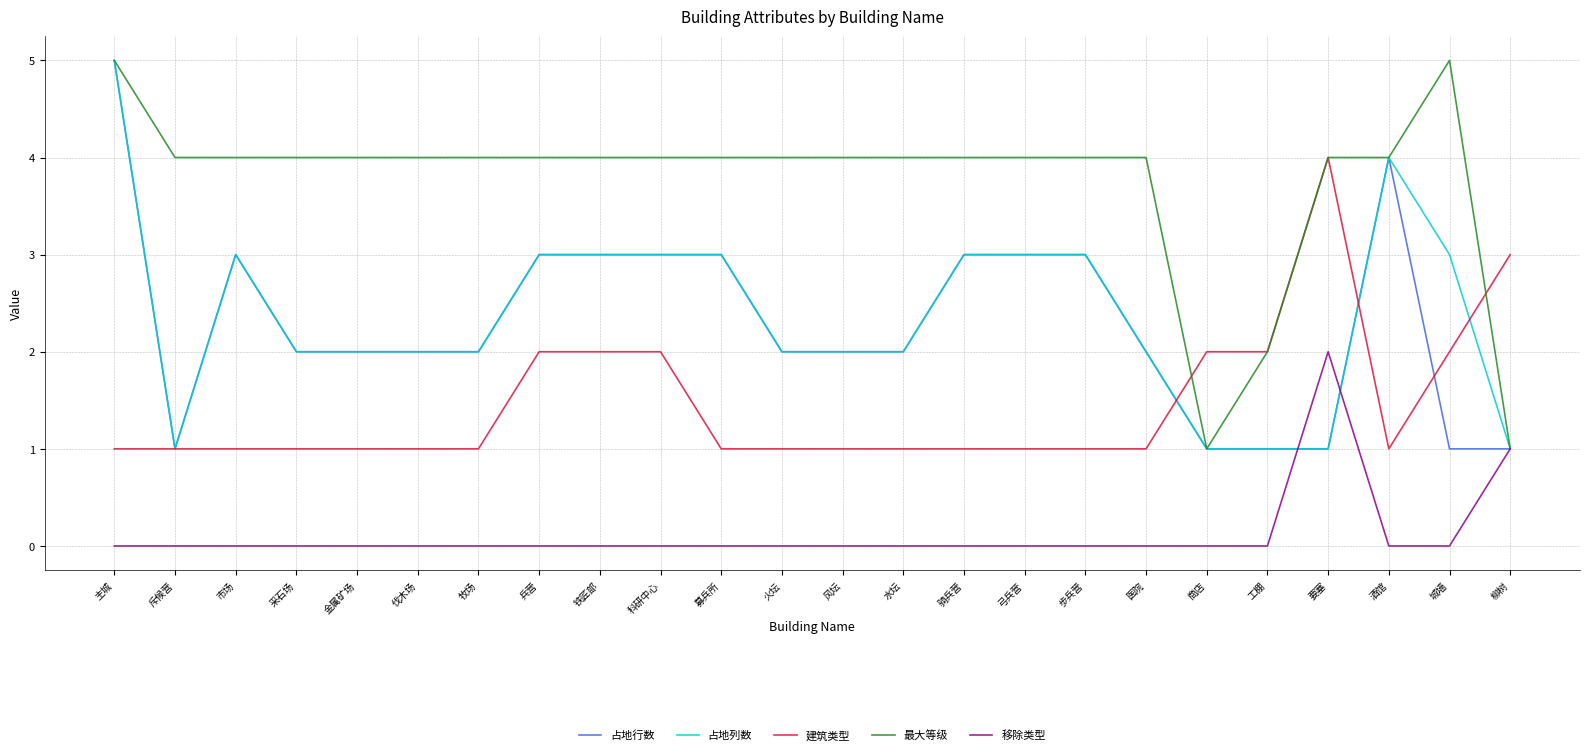

Which series has the largest total across all categories?

最大等级